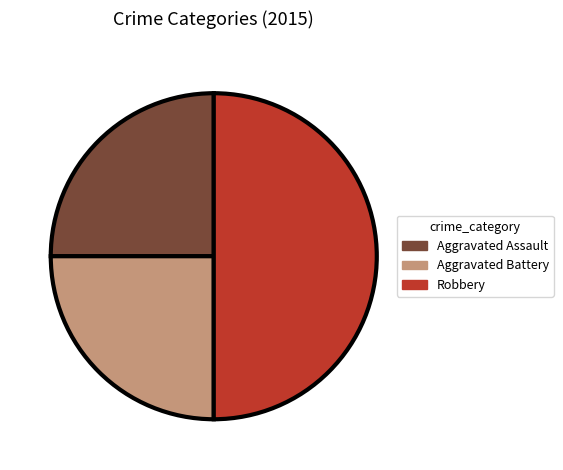

Does Aggravated Assault account for over 50% of the chart?

No